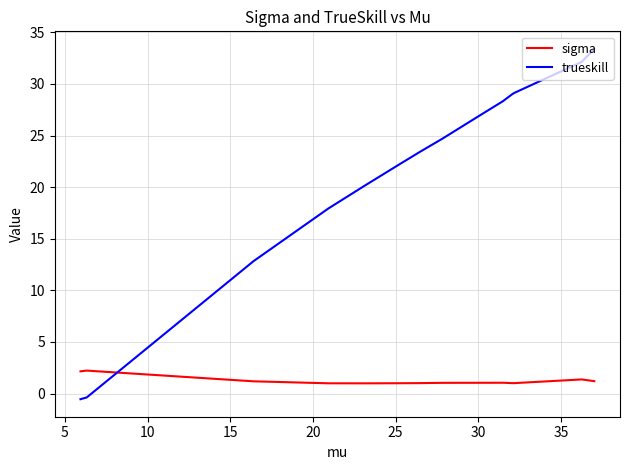

What is the greatest value displayed?

33.4